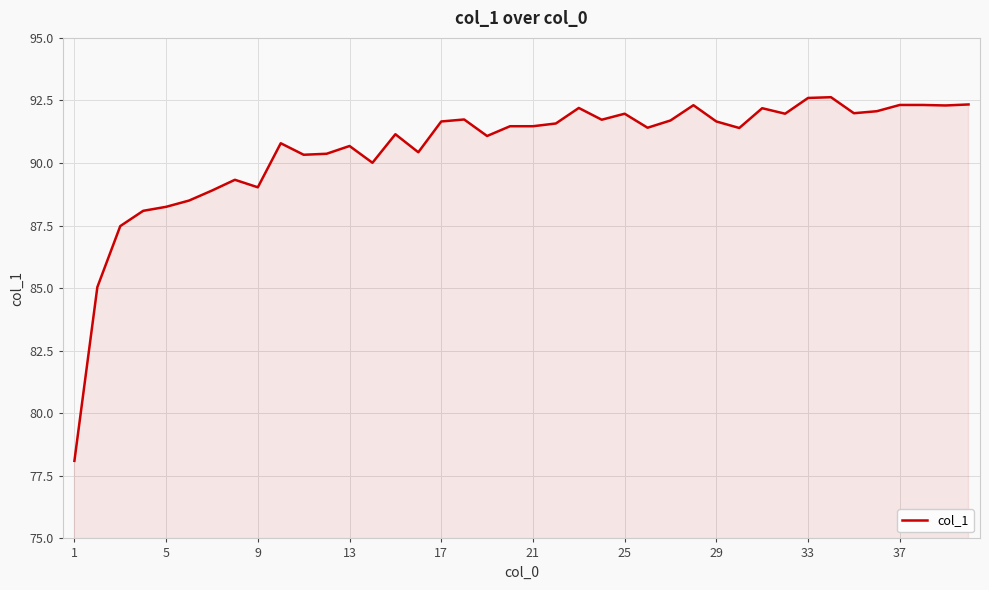

What is the greatest value displayed?

92.6